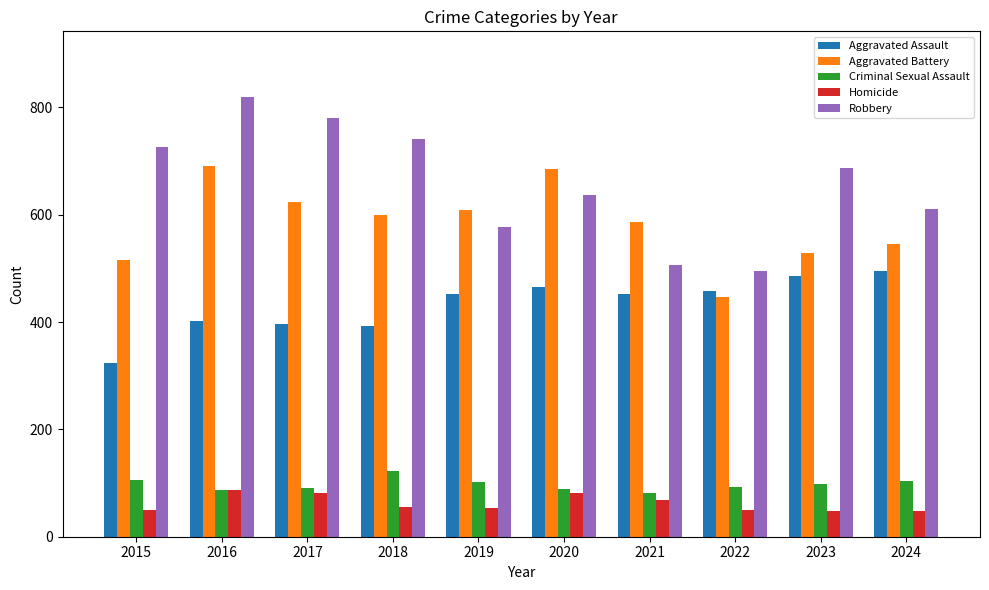

How many data points in Aggravated Battery are less than 600?

5